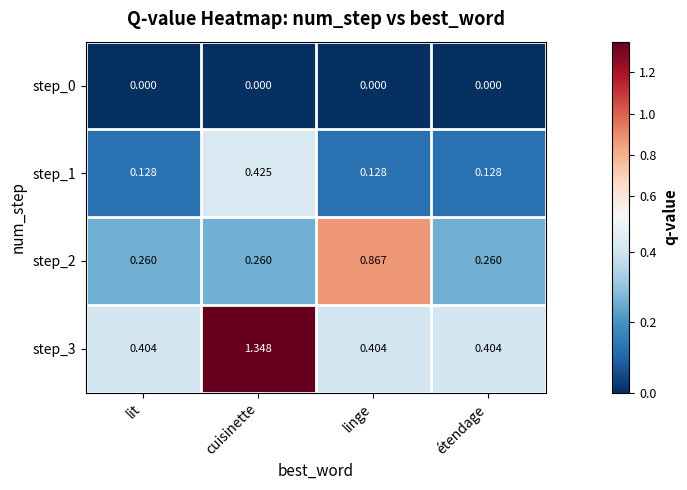

Which series has the largest total across all categories?

step_3